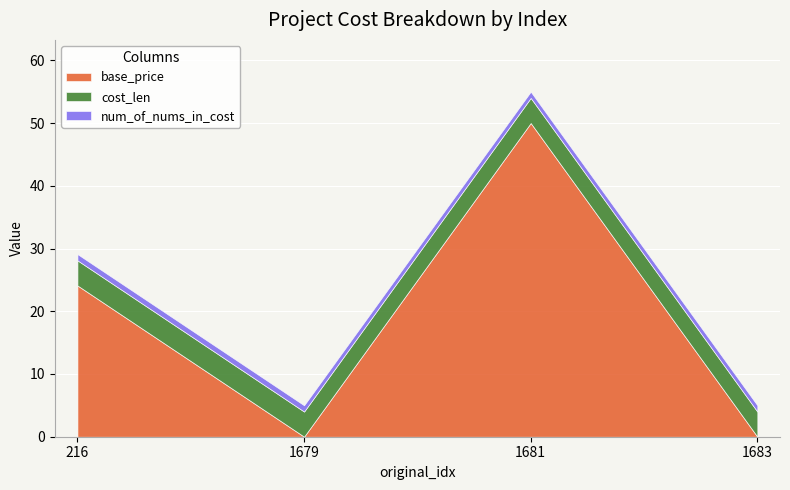

Where does the base_price series first go above 24?

216